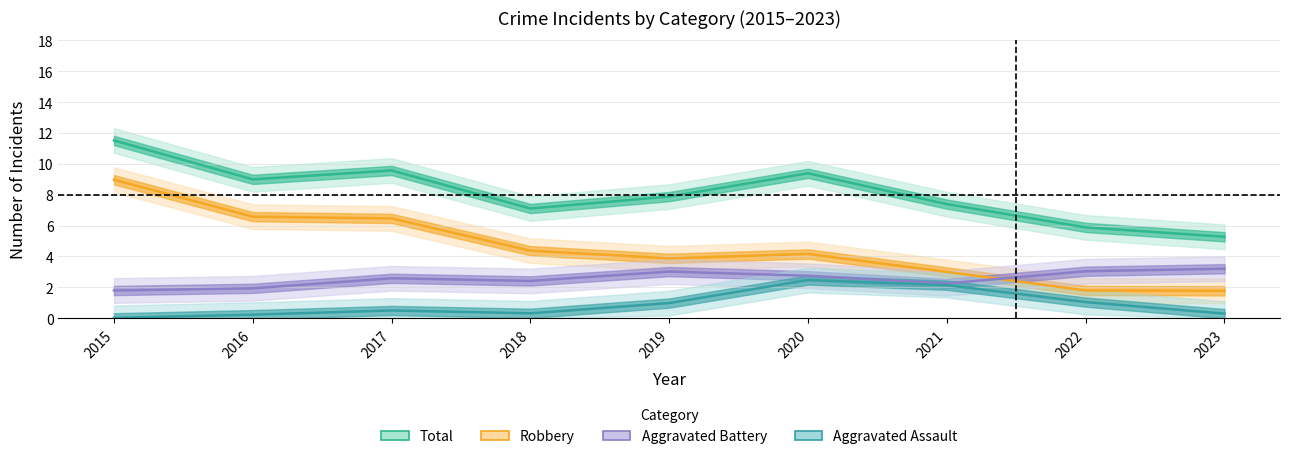

The value of Aggravated Assault at 2021 is 1. True or false?

False